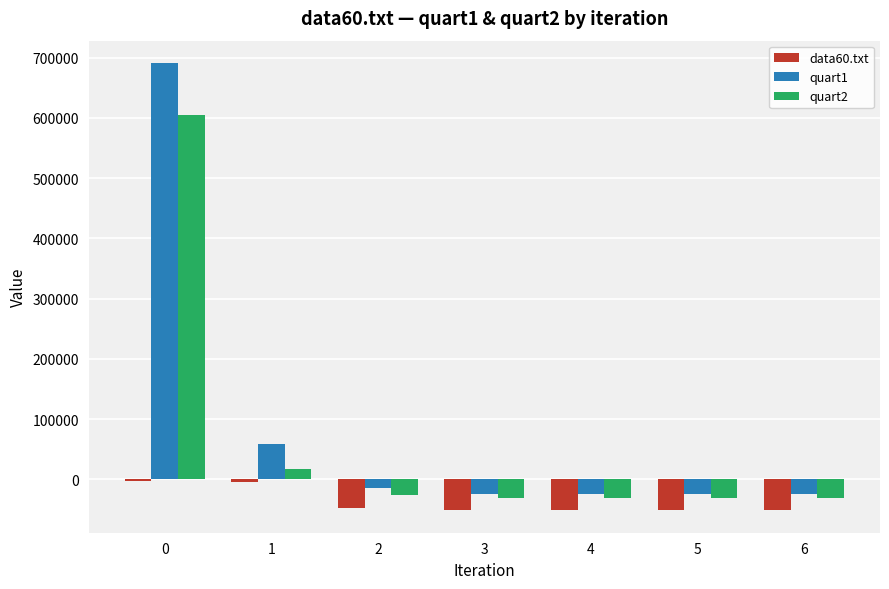

List the series in order of their overall mean, lowest first.

data60.txt, quart2, quart1